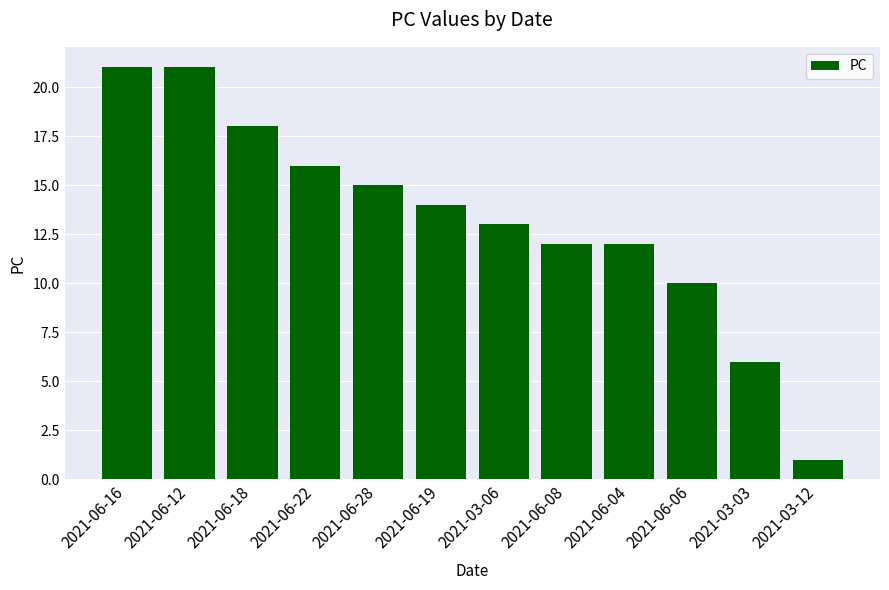

Is it true that the value at 2021-06-06 is 17?

False